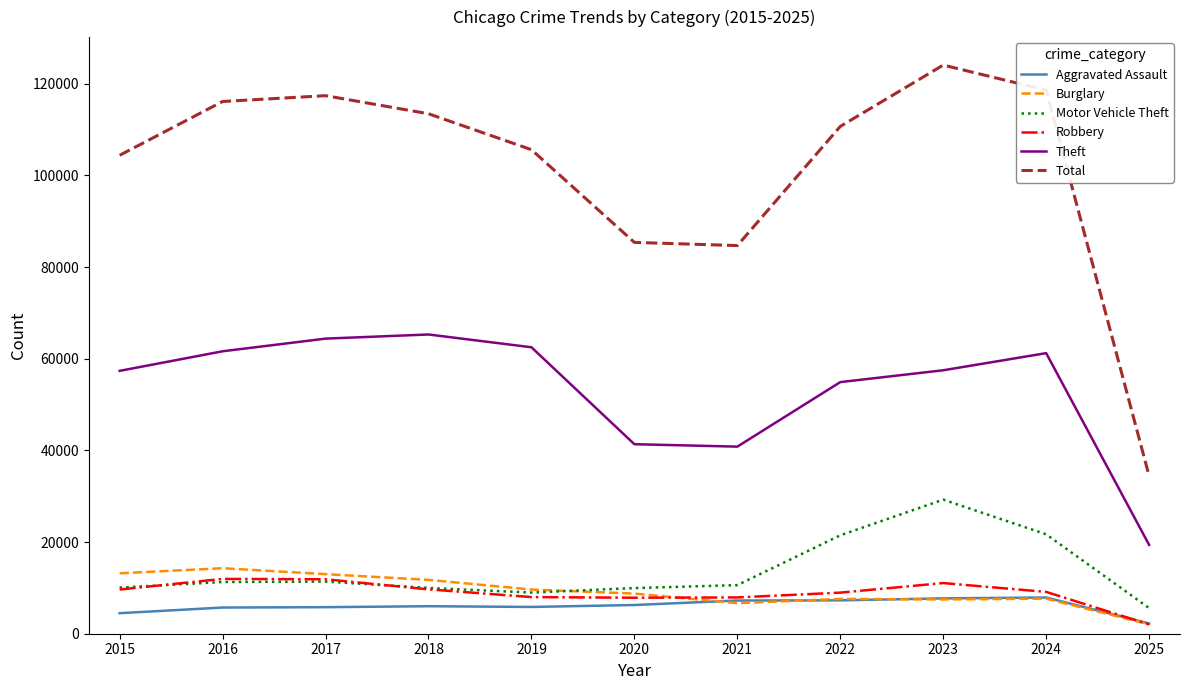

What is the difference between the maximum and minimum values in the Total series?

89634